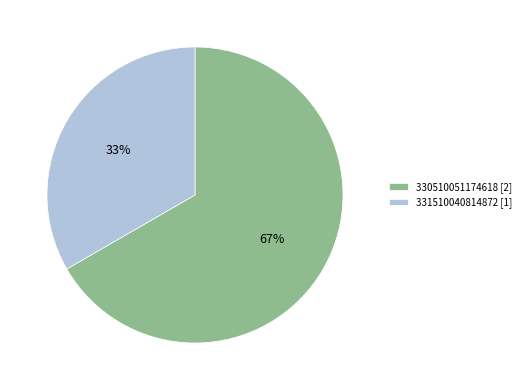

Which slice is the smallest?

331510040814872 [1]